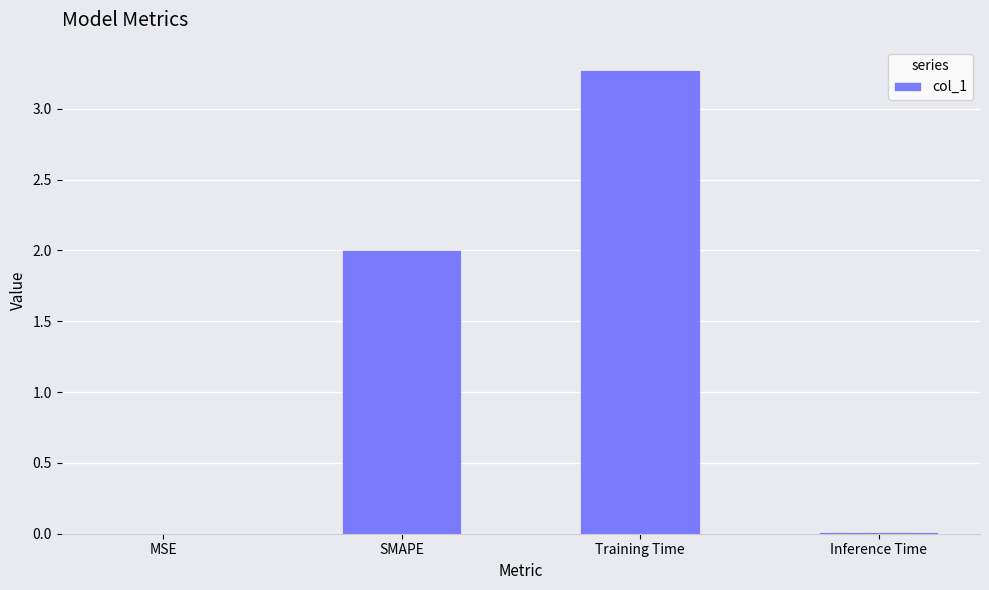

Which category has the highest value across all series?

Training Time